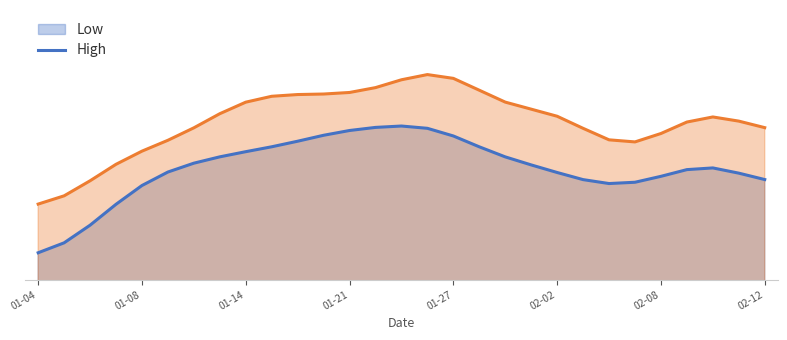

Which label corresponds to the largest value in the chart?

2021-01-26